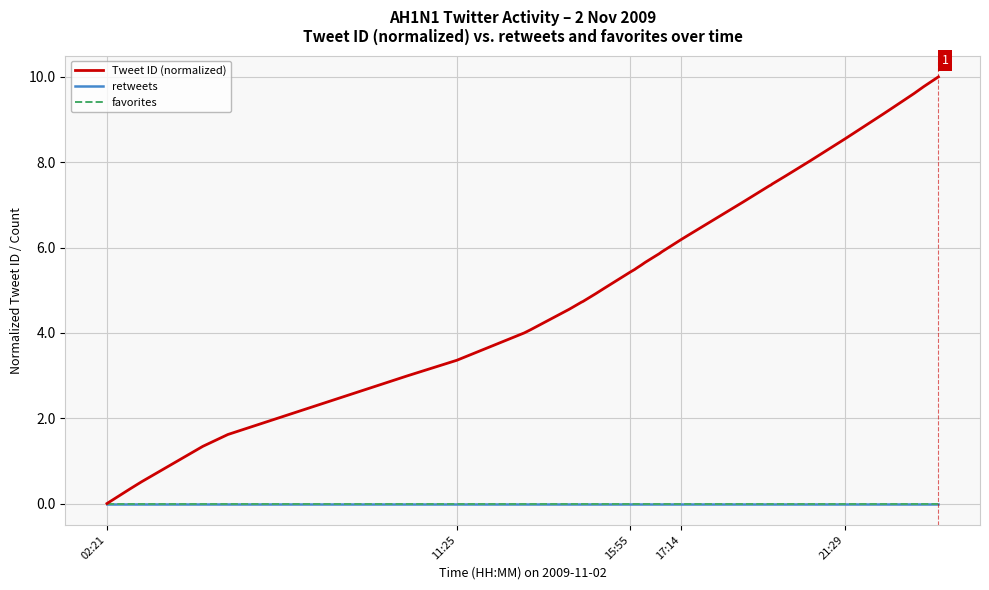

True or false: retweets and Tweet ID (normalized) cross at least once.

False